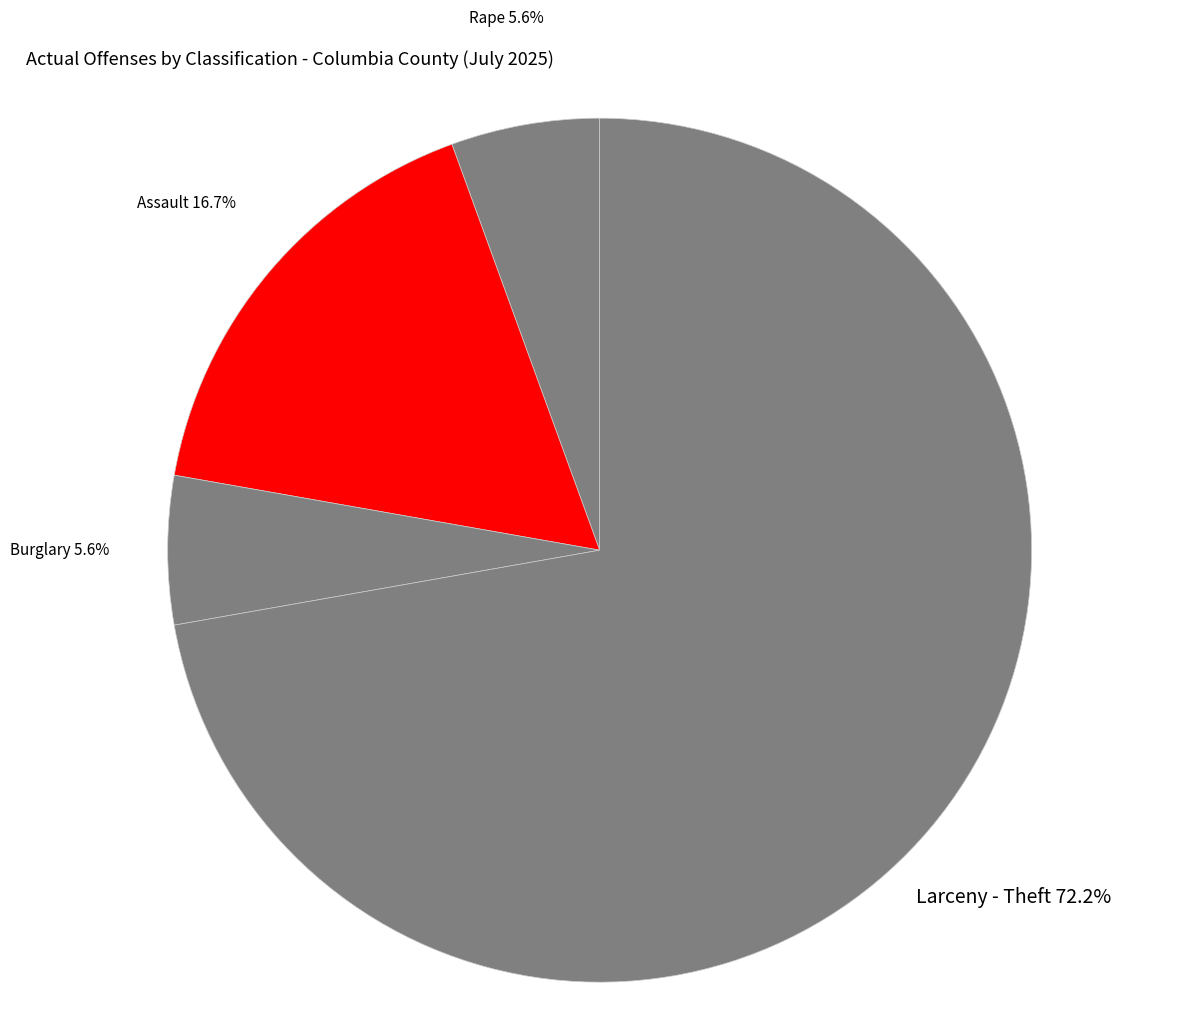

How much of the chart is everything except Assault?

83.3%